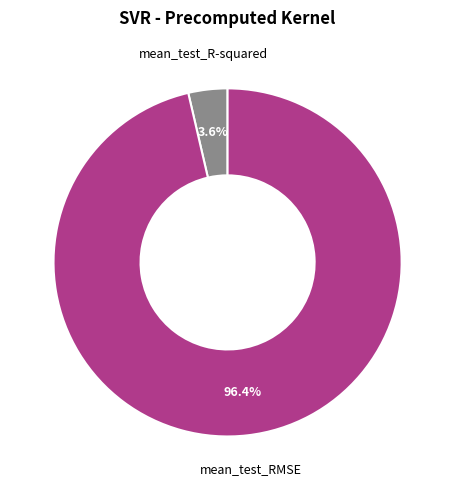

Is there a majority slice in this chart?

Yes